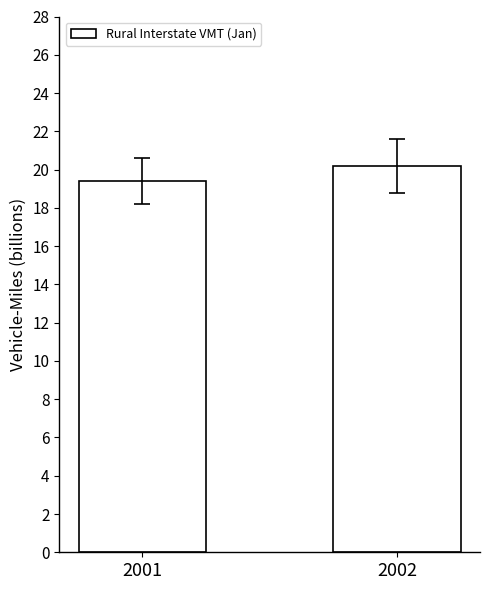

Approximately how many times larger is the value at 2001 compared to 2002?

1.0